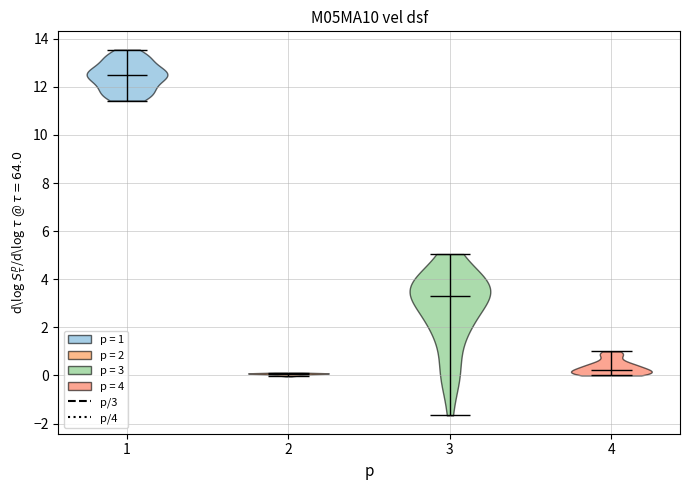

Reading left to right, read every violin against the y-axis: where its median line is, and the lowest and highest points it reaches. The values are not printed on the chart, so give them approximately, as read against the axis.

1: median line 12.4, lowest point 11.4, highest point 13.6
2: median line 0.0, lowest point 0.0, highest point 0.2
3: median line 3.2, lowest point -1.6, highest point 5.0
4: median line 0.2, lowest point 0.0, highest point 1.0